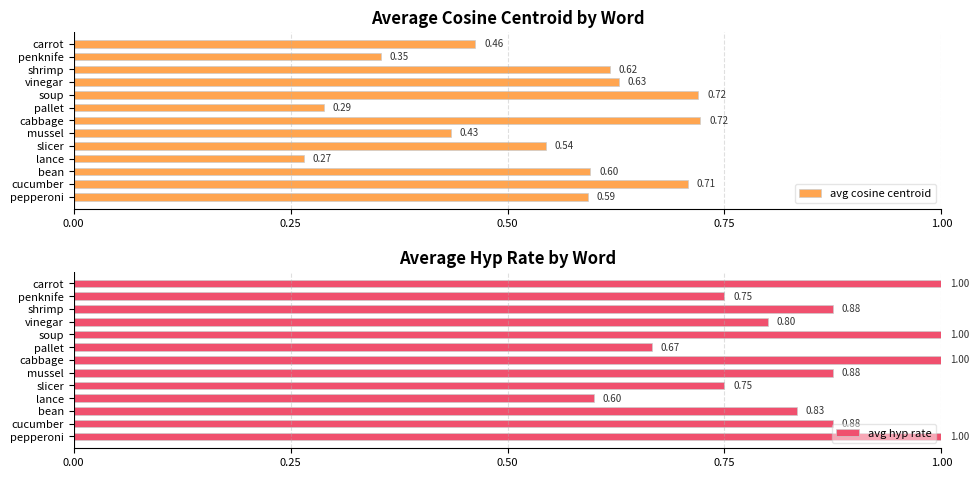

Does the chart contain any negative values?

No